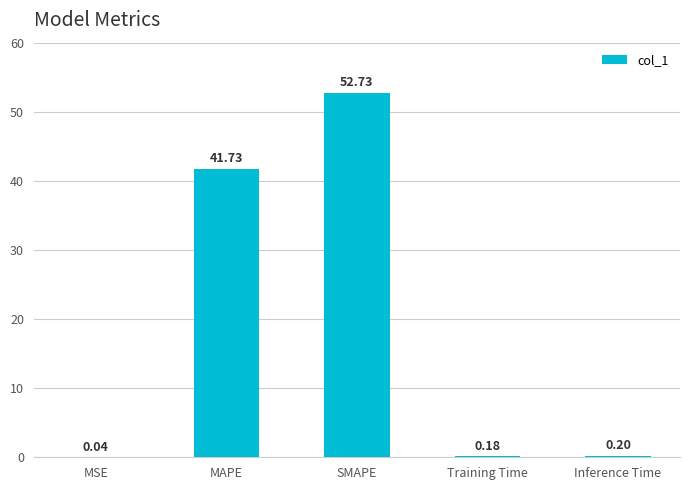

How many data points does each series have?

5